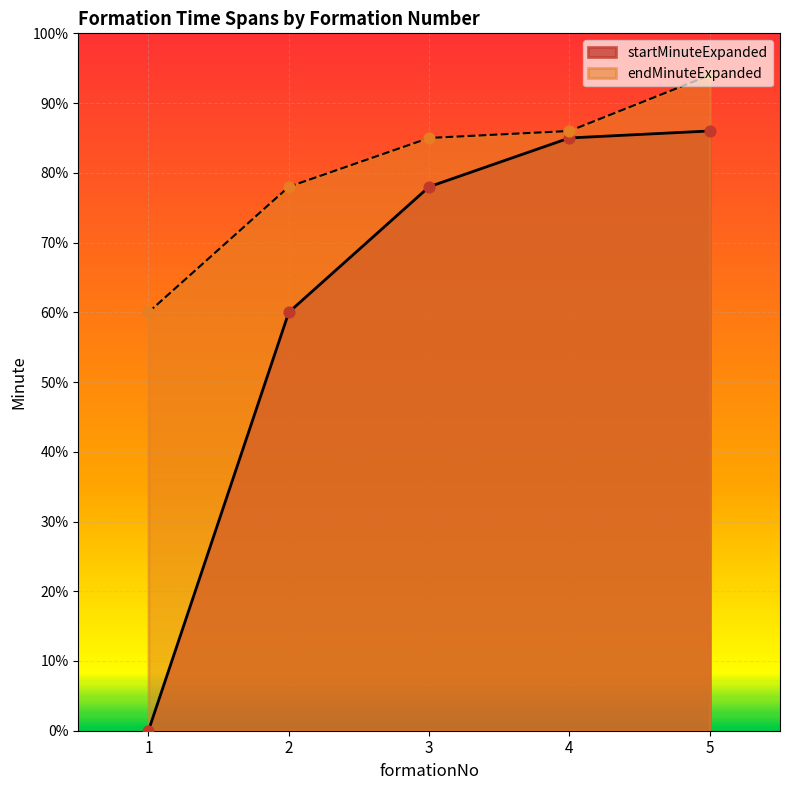

Which series contains the lowest Y value?

startMinuteExpanded